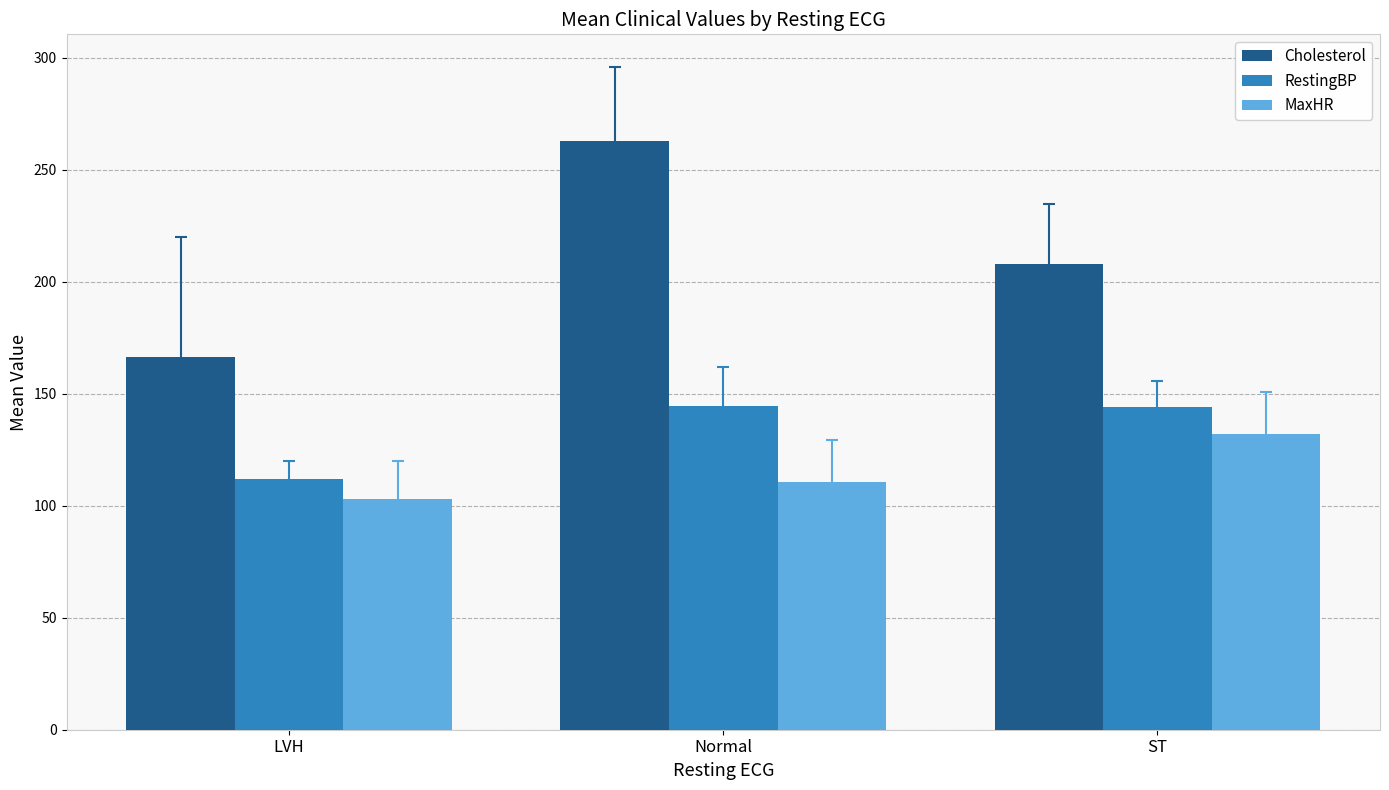

At which category does the chart reach its peak across all series?

Normal